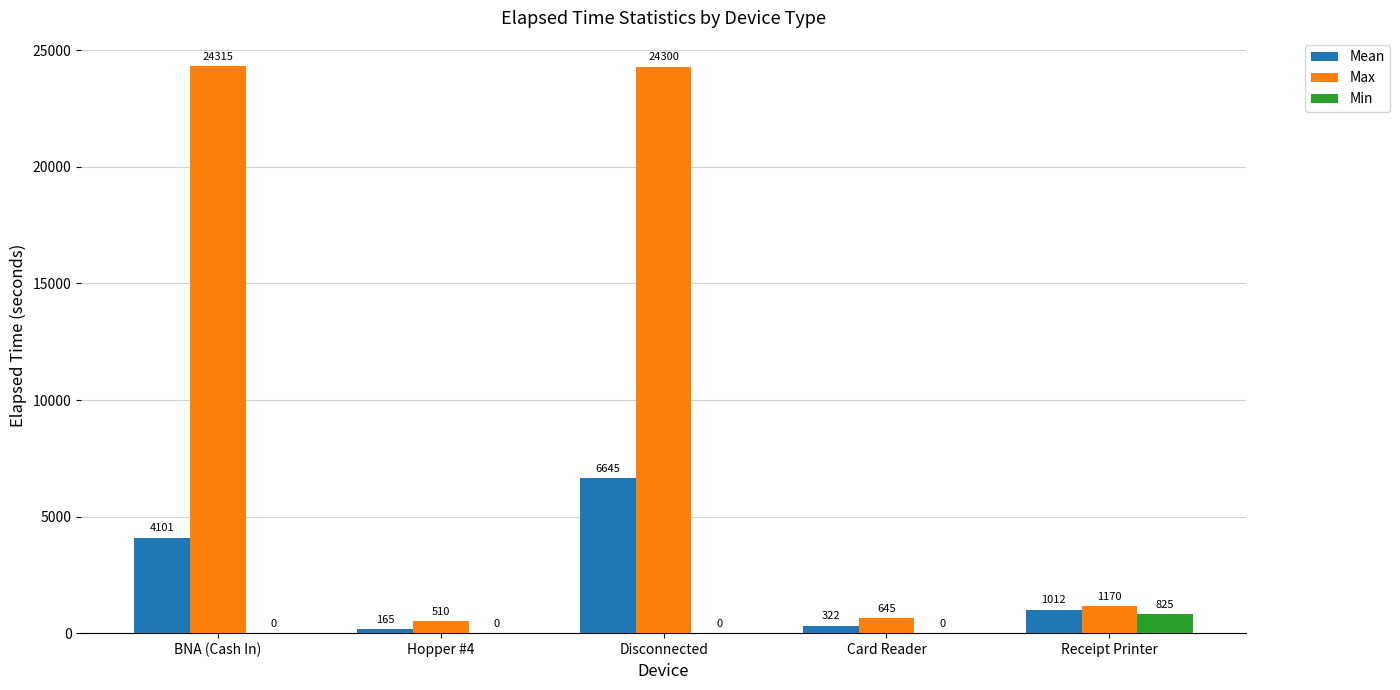

What is the sum of the Max values at Disconnected and Card Reader?

24945.0